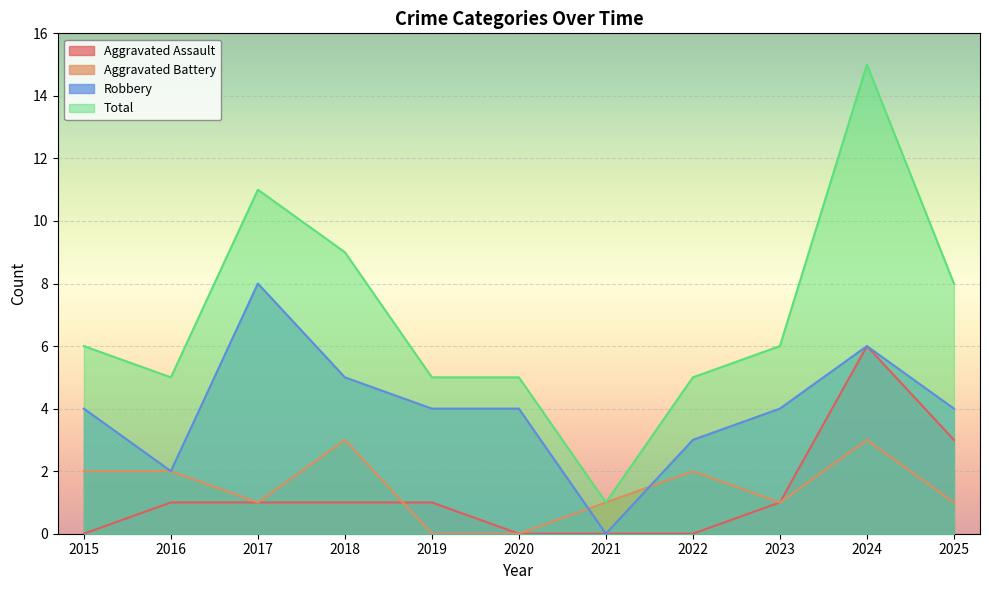

What is the value of the Aggravated Battery point at the 8th from the left?

2